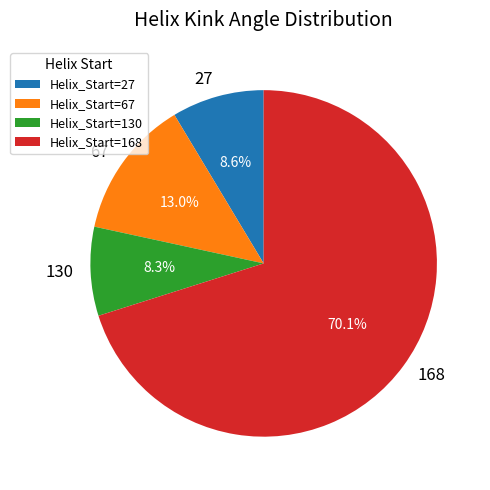

Does any single category account for the majority?

Yes